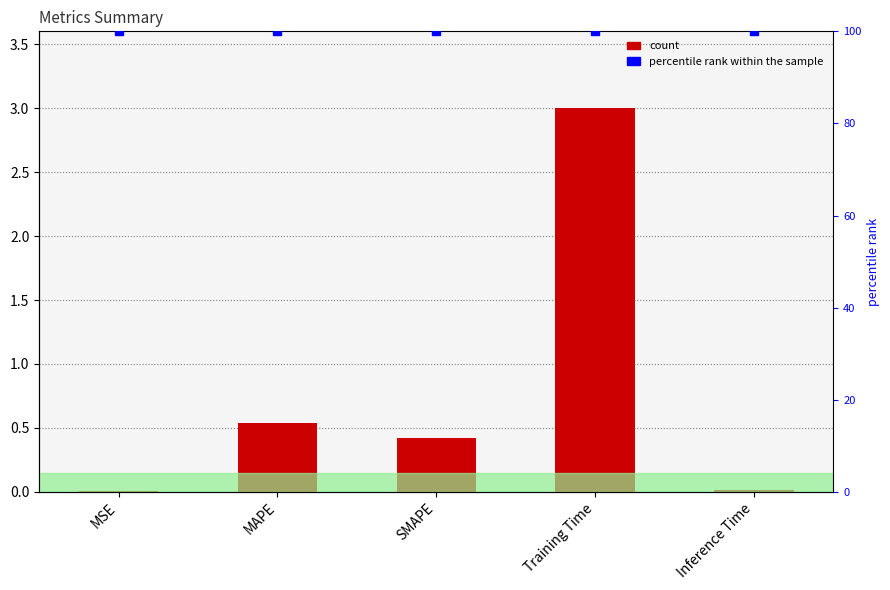

How many bars are there in each group?

2